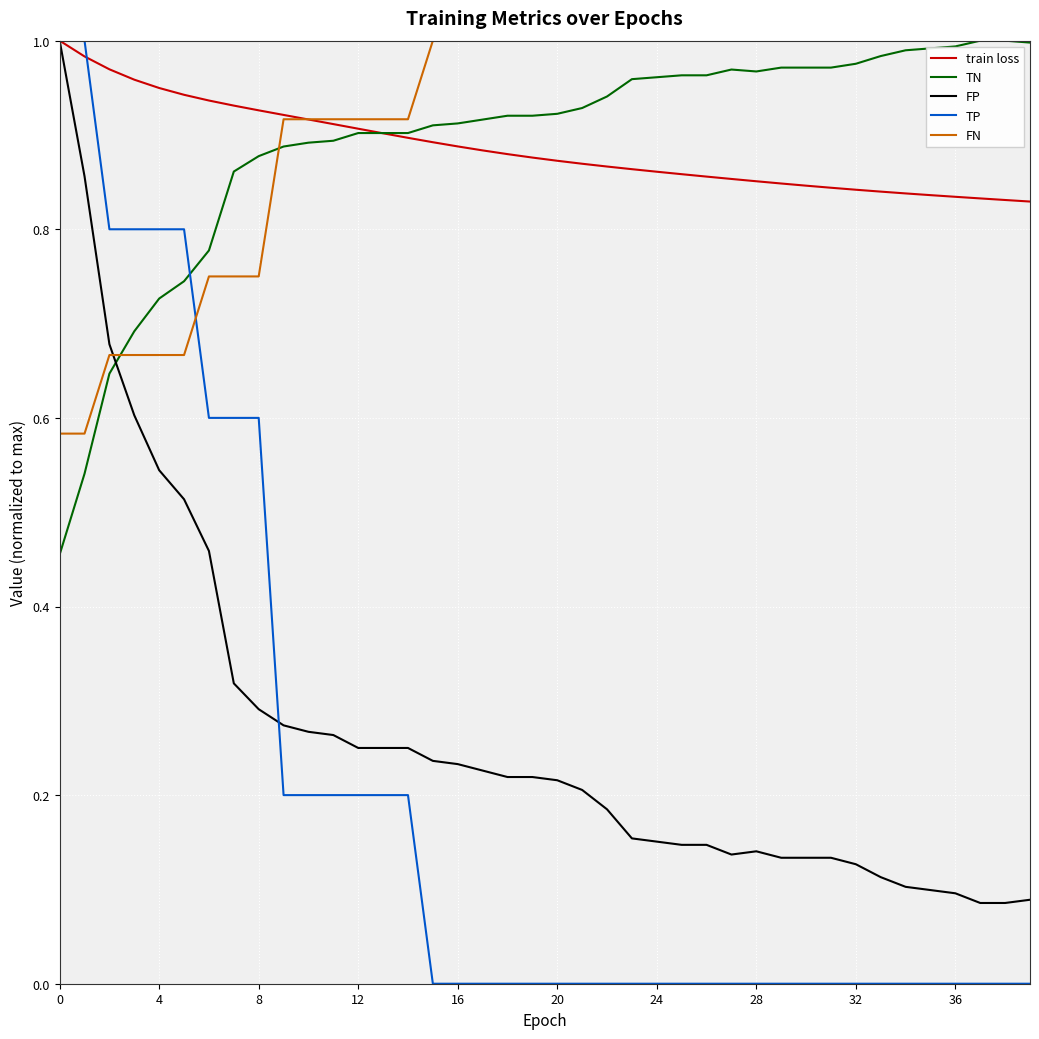

Which series has the largest range (max minus min)?

TP